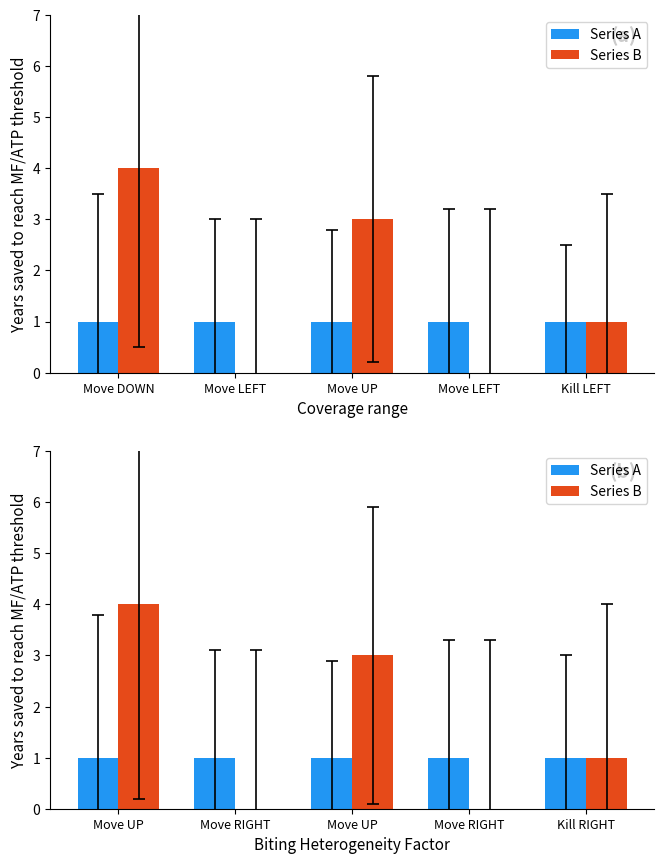

Rank the series by their maximum value, from lowest to highest.

Series A, Series B